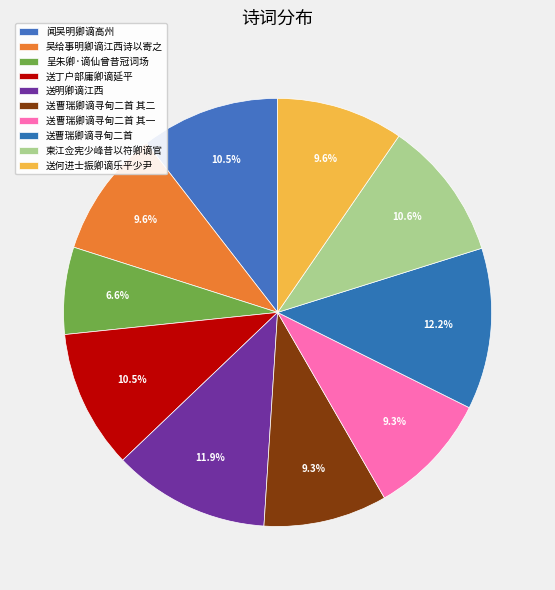

Is there a majority slice in this chart?

No